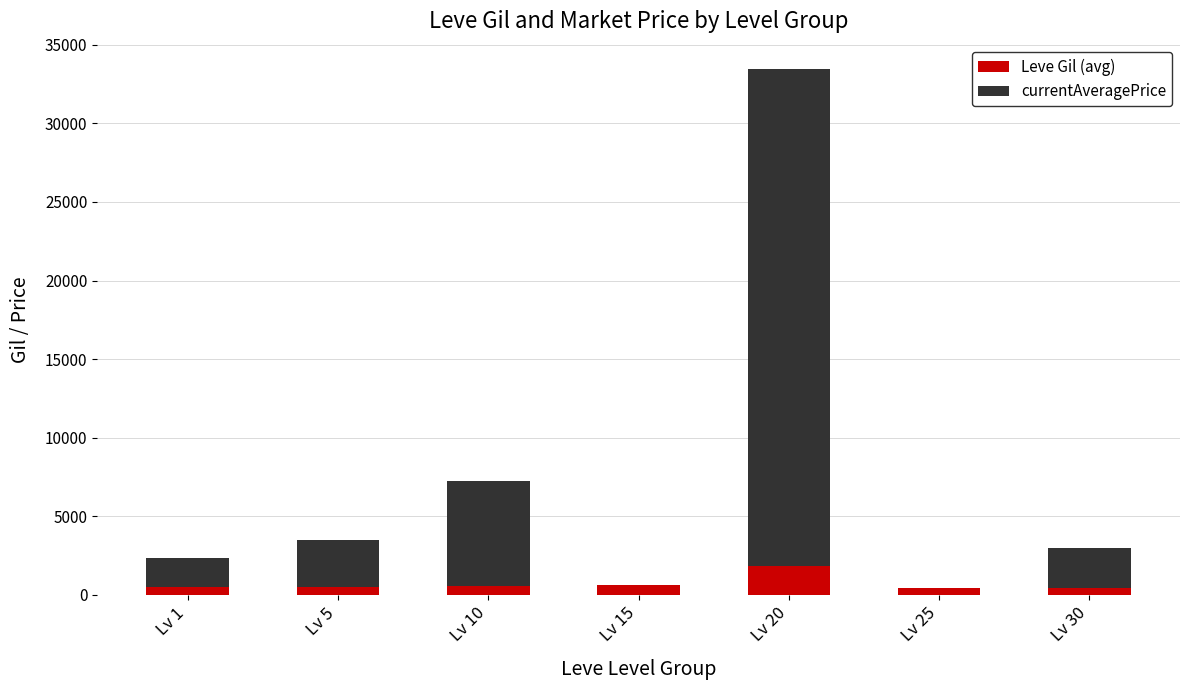

What is the sum of all Leve Gil (avg) values?

5005.3